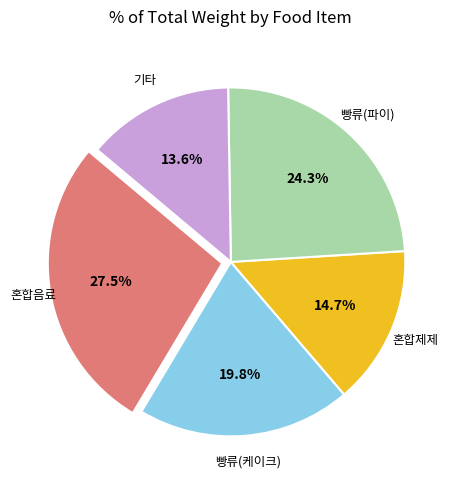

Is there any slice that represents more than half of the pie?

No